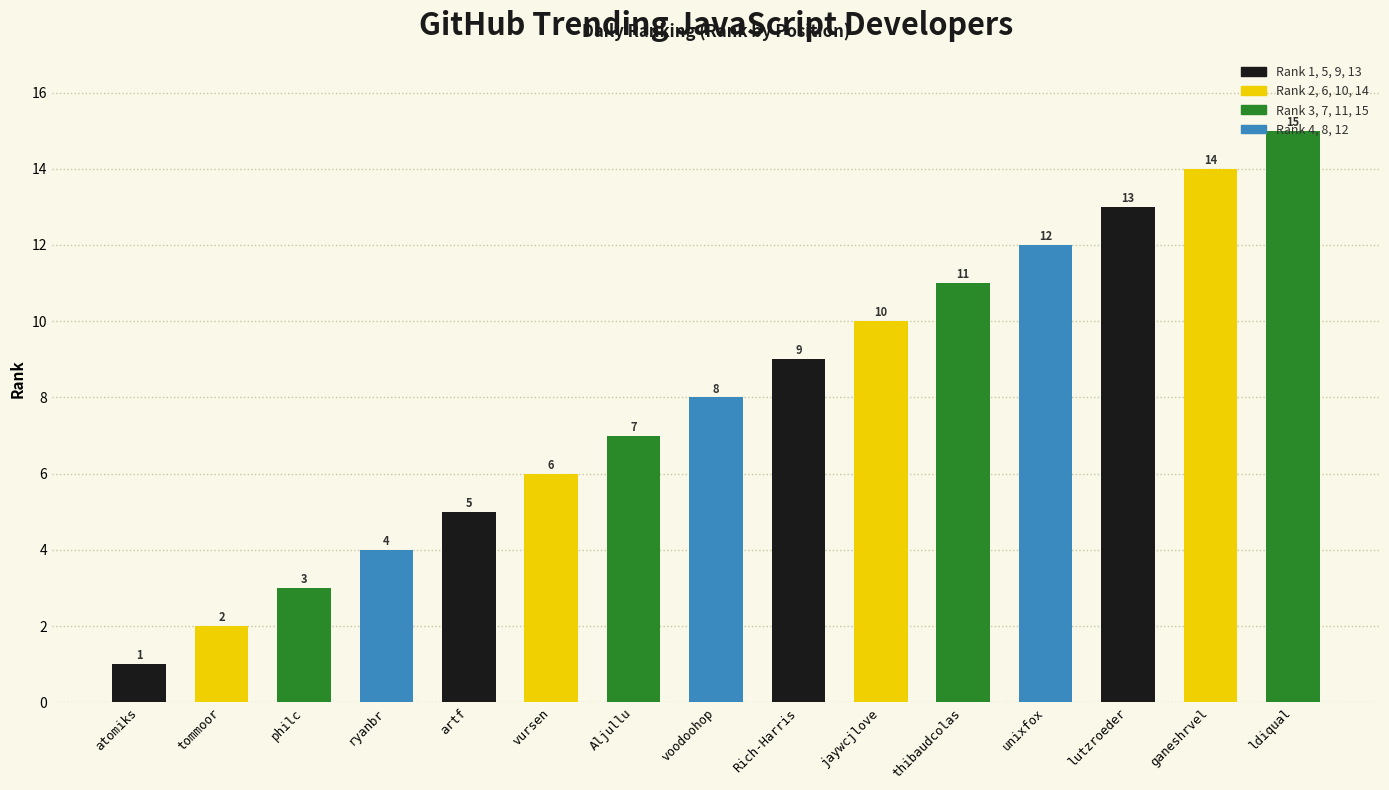

Reading left to right, list all the values displayed in this chart.

1	2	3	4	5	6	7	8	9	10	11	12	13	14	15